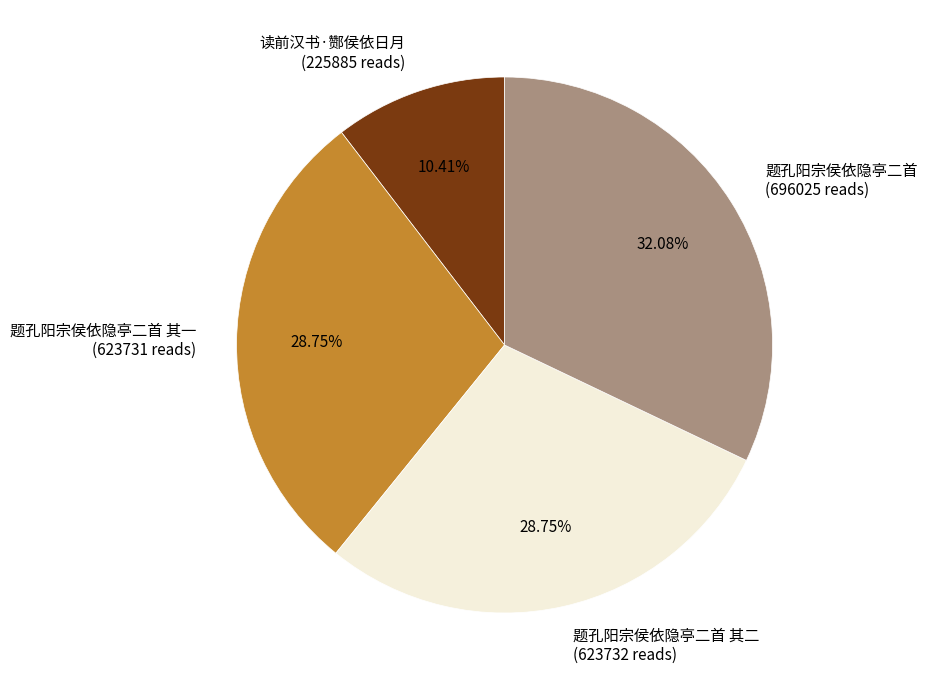

To the nearest percent, what is the difference between the largest and smallest slice percentages?

22%